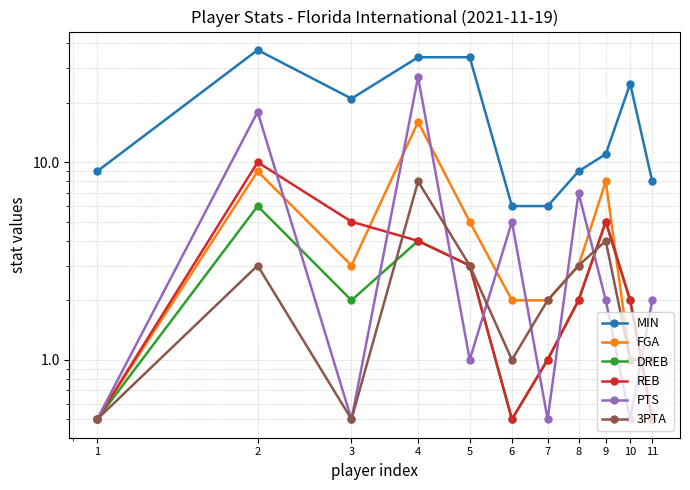

Is the value of PTS at 4 greater than the value of 3PTA at 2?

Yes